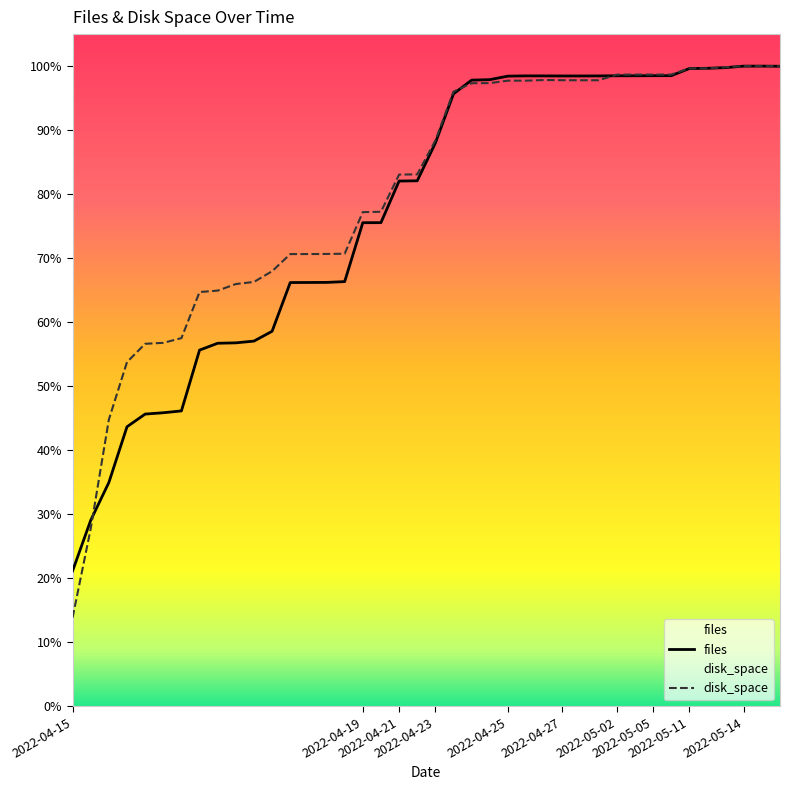

True or false: files and disk_space intersect in this chart.

True